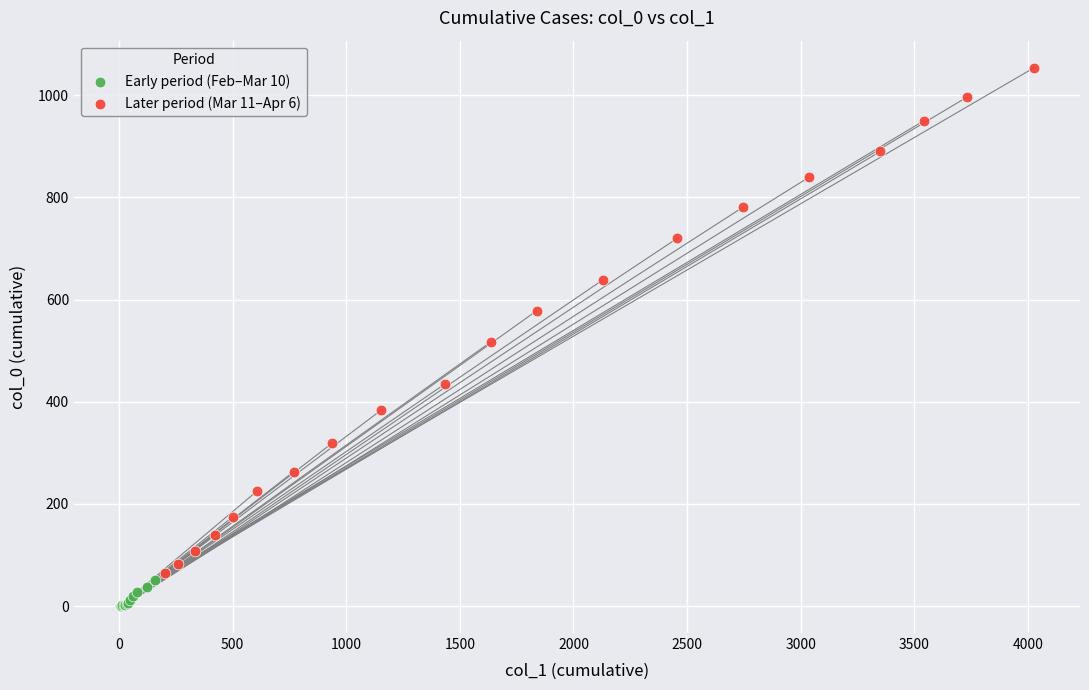

Which series reaches the maximum Y coordinate?

Later period (Mar 11–Apr 6)